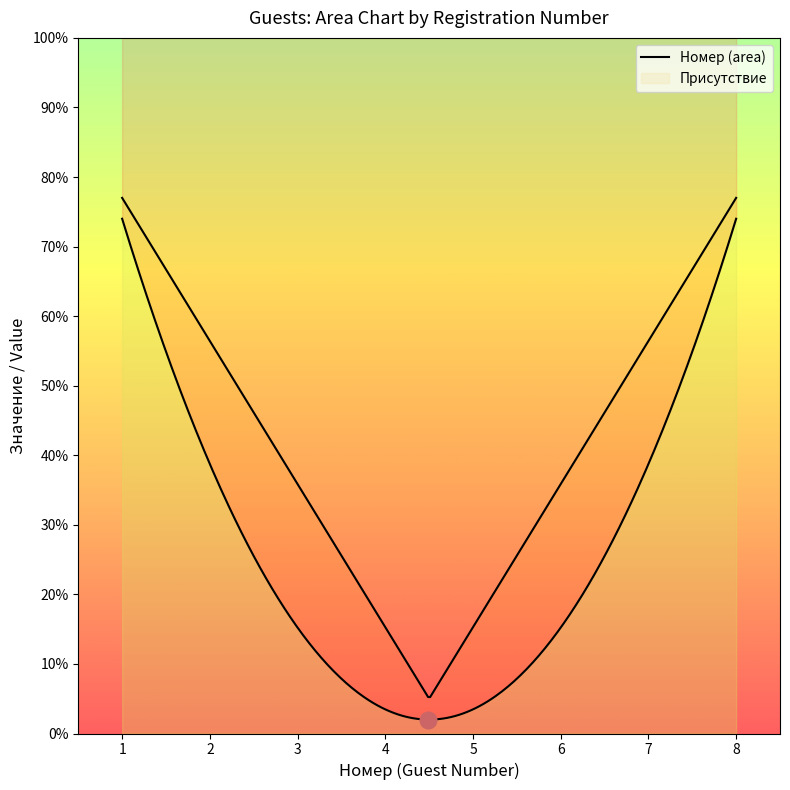

List the labels in order of value, largest first.

8, 7, 6, 5, 4, 3, 2, 1